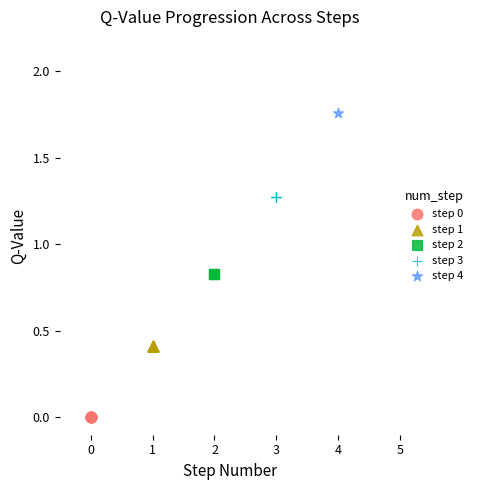

What are all the series names shown in the legend?

step 0, step 1, step 2, step 3, step 4